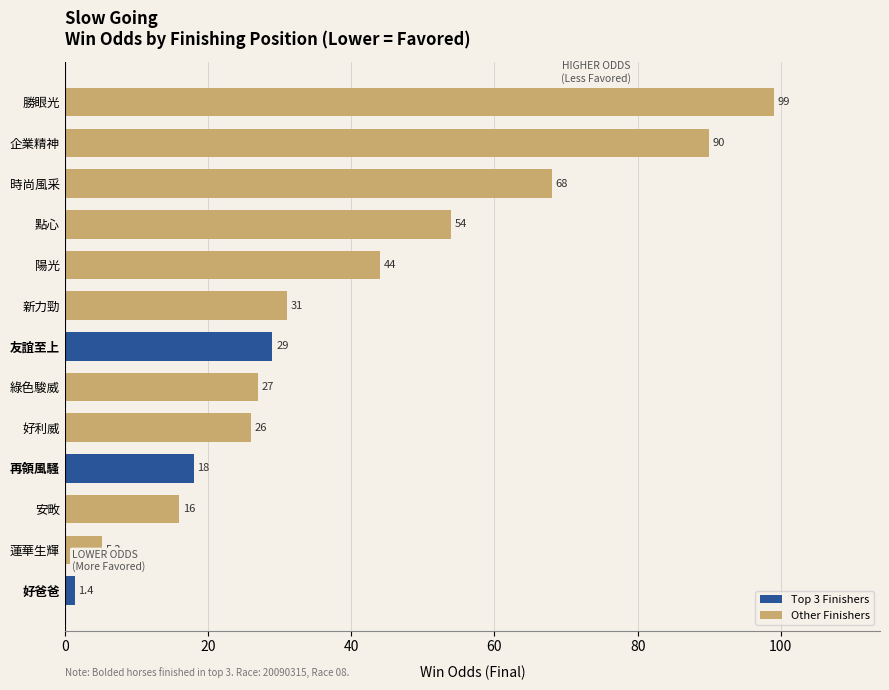

Are the bars horizontal?

Yes